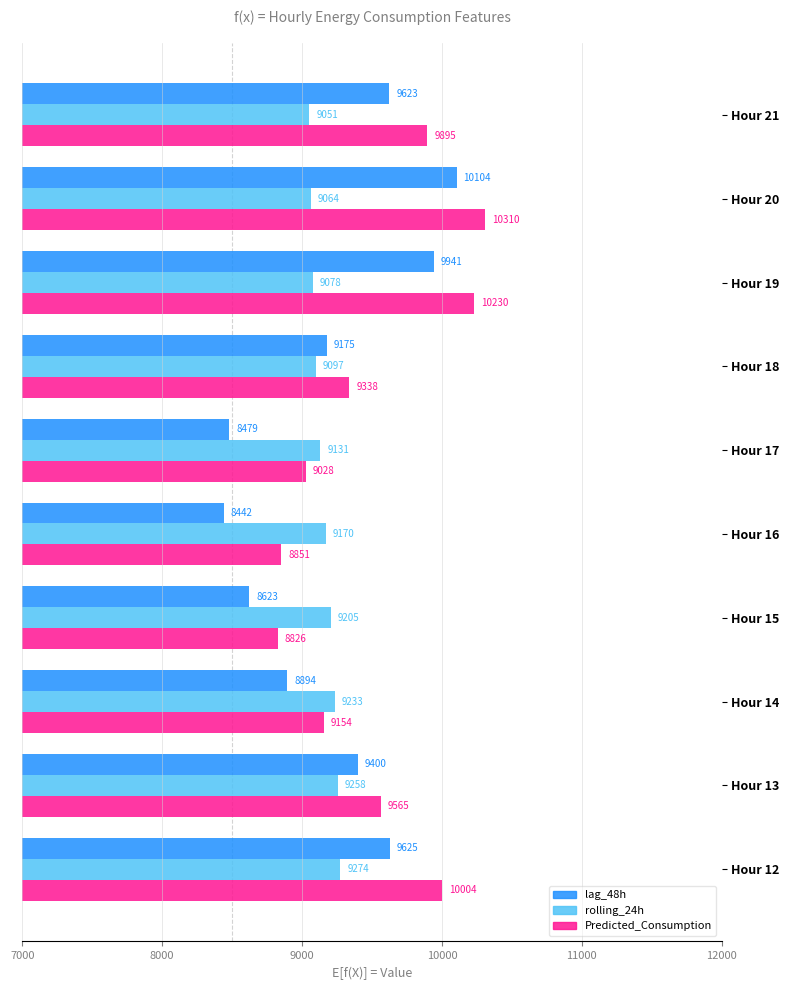

What is the sum of the lag_48h values at Hour 19 and Hour 18?

19116.0